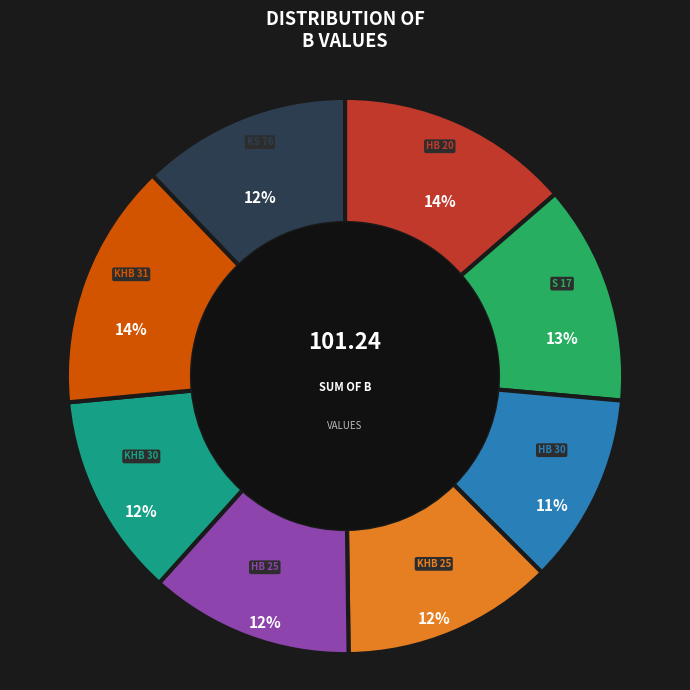

Is there any slice that represents more than half of the pie?

No